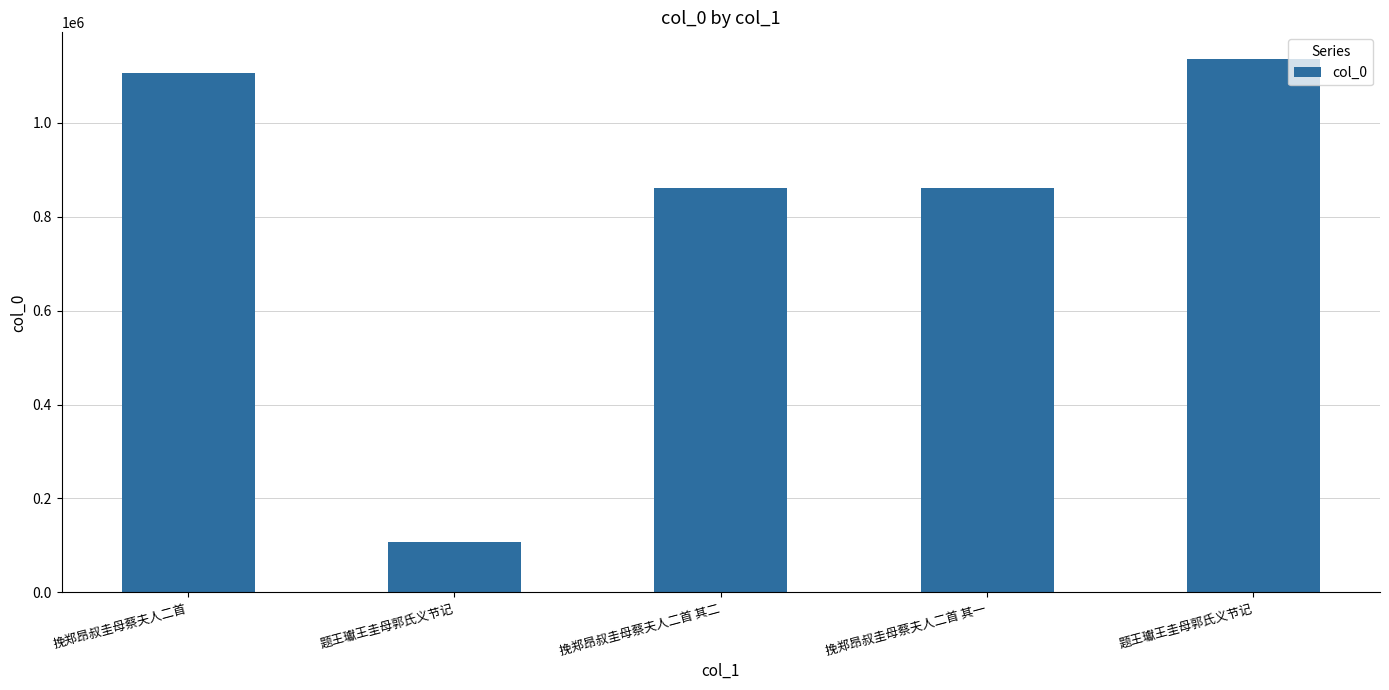

List the labels in order of value, smallest first.

题王瓛王圭母郭氏义节记, 挽郑昂叔圭母蔡夫人二首 其一, 挽郑昂叔圭母蔡夫人二首 其二, 挽郑昂叔圭母蔡夫人二首, 题王瓛王圭母郭氏义节记